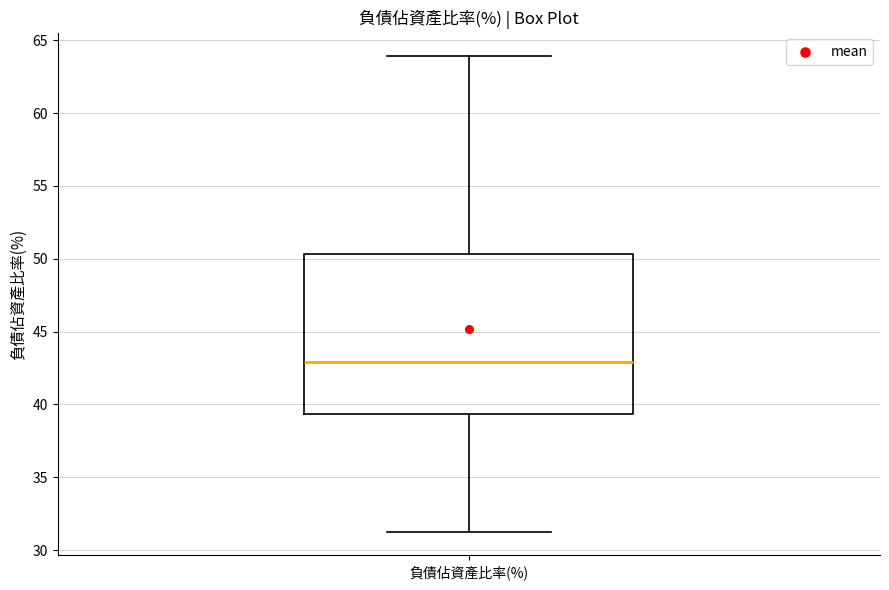

Transcribe this box plot: give where the median line is, the range the box spans, and where the two whiskers end, as read against the y-axis. The values are not printed on the chart, so give them approximately, as read against the axis.

median 43.0, box 39.5 to 50.5, whiskers 31.5 to 64.0